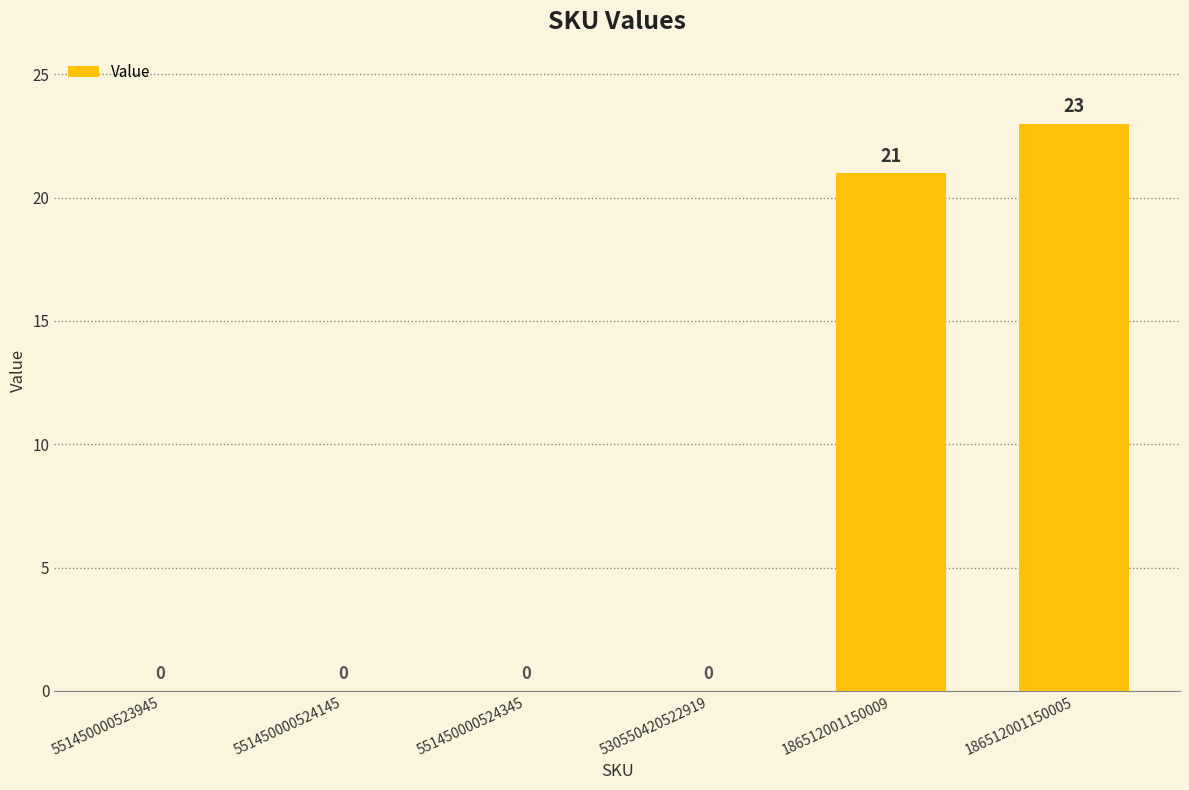

What is the maximum value shown in the chart?

23